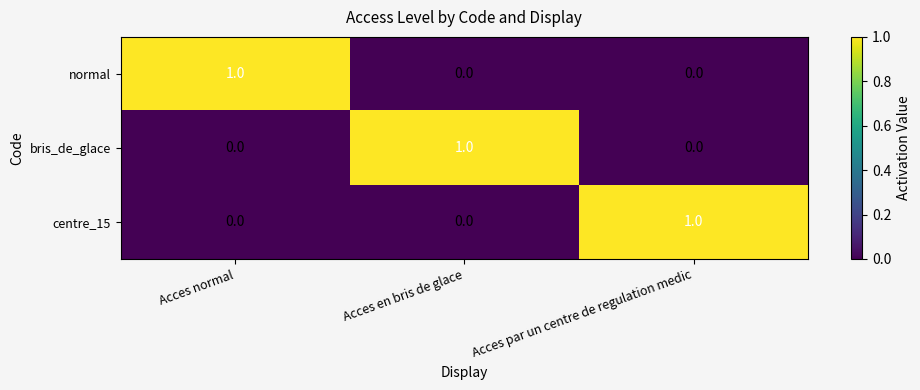

Which category has the highest value in the centre_15 series?

Acces par un centre de regulation medic